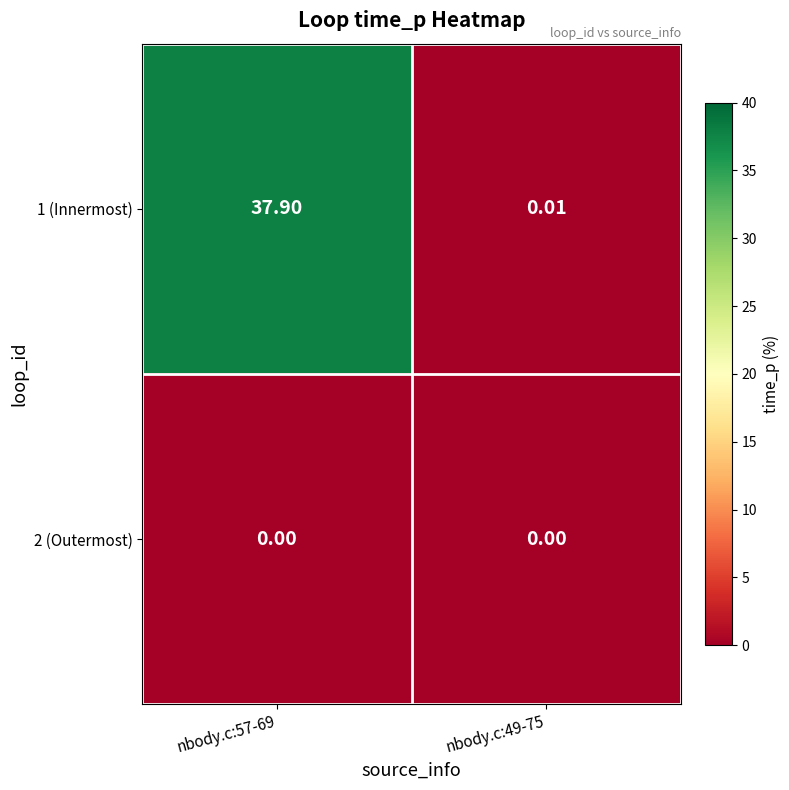

Which series changed the most between nbody.c:57-69 and nbody.c:49-75?

1 (Innermost)